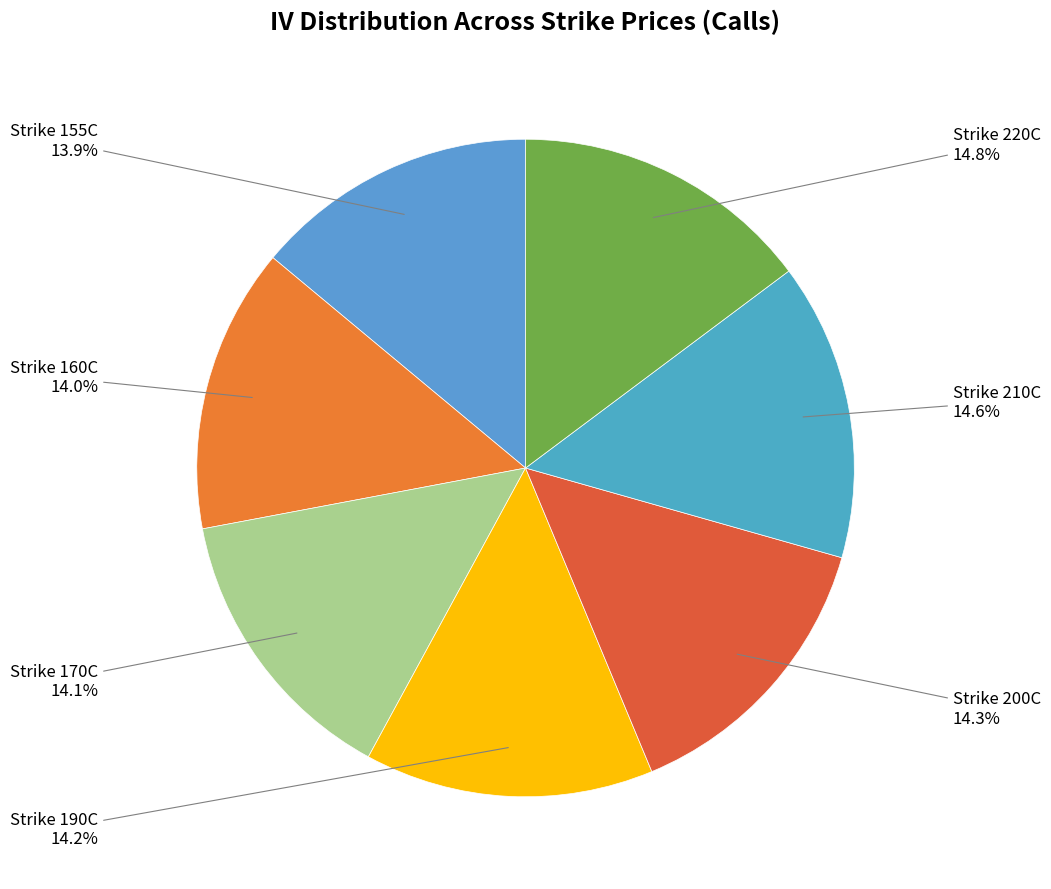

Count the number of slices in the pie.

7